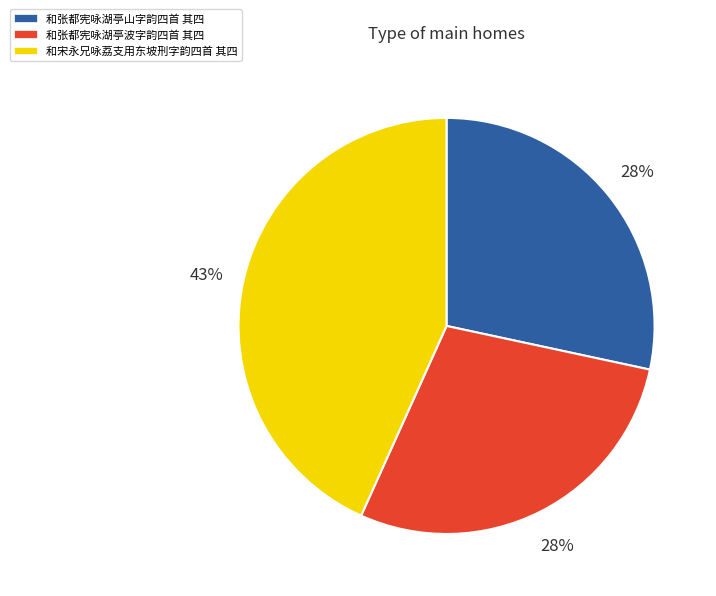

Is it true that 和张都宪咏湖亭波字韵四首 其四 is 28% of the pie?

True